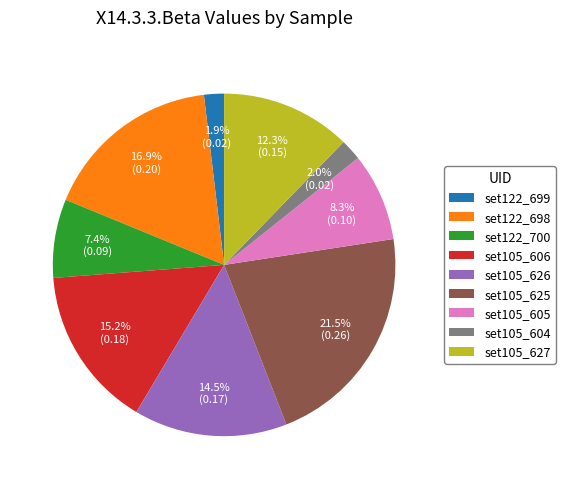

Does any single category account for the majority?

No